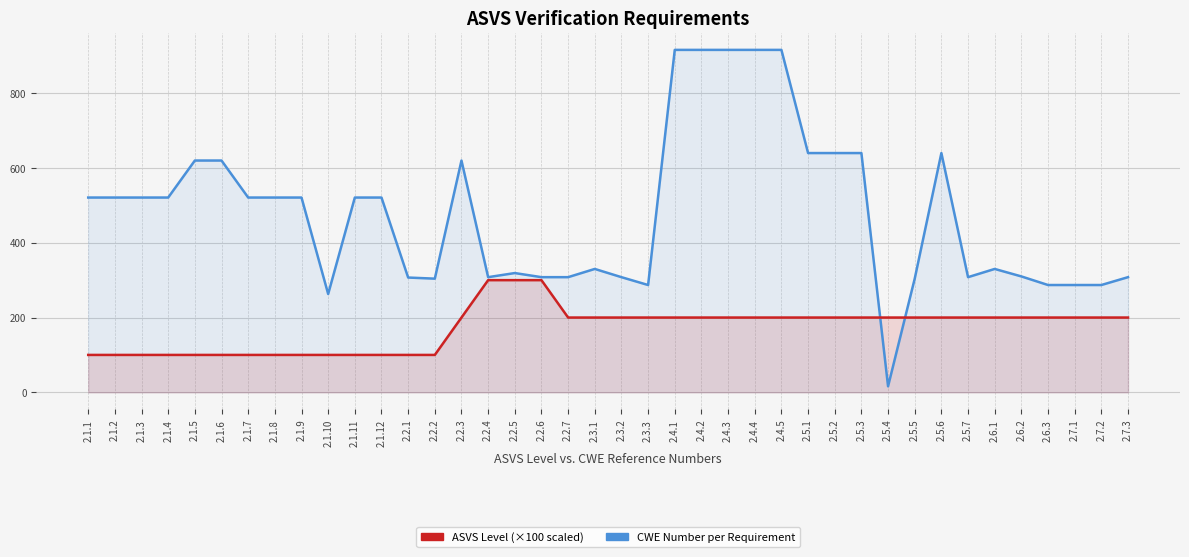

What position from the right is 2.7.3?

1